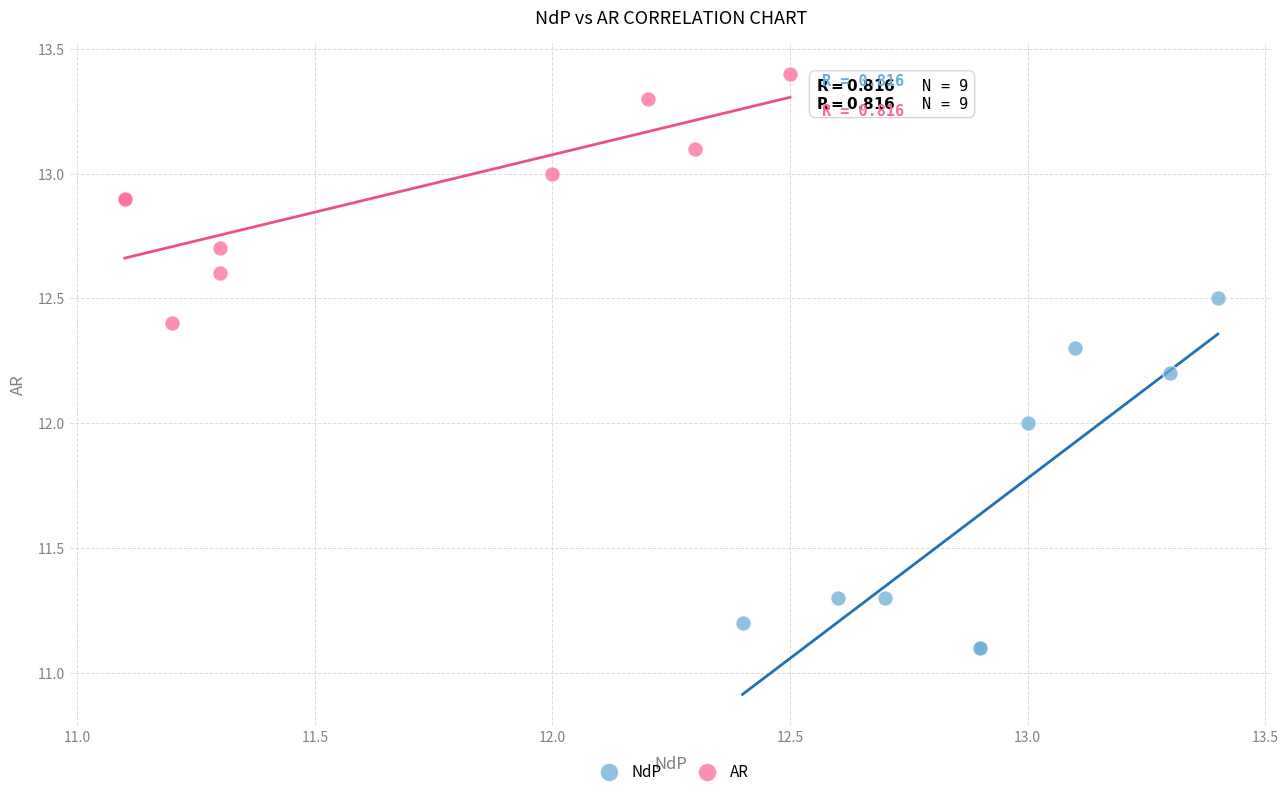

Which series has the widest spread of Y values?

NdP